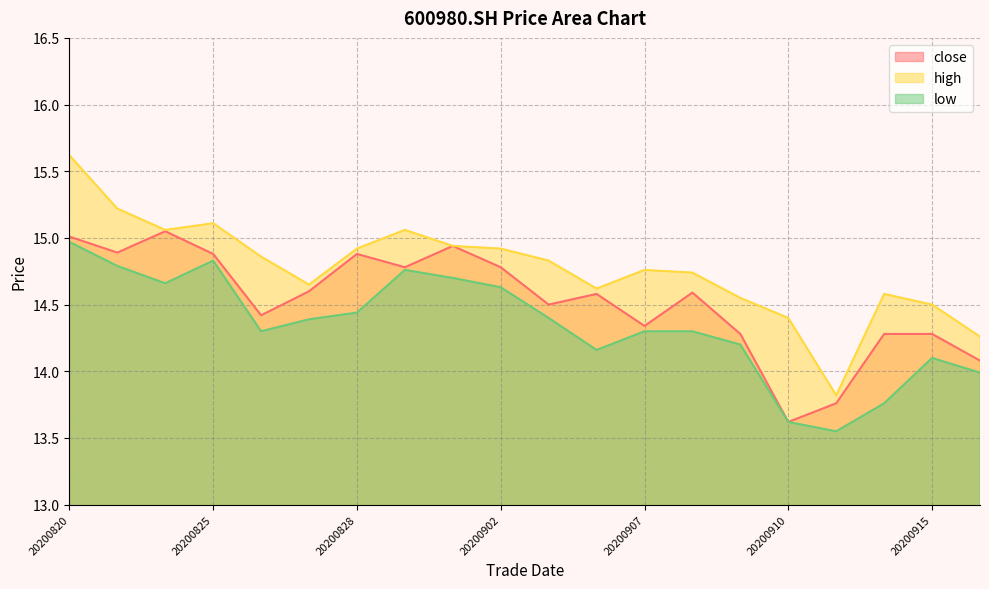

What is the difference between the highest and lowest values at 20200907?

0.5